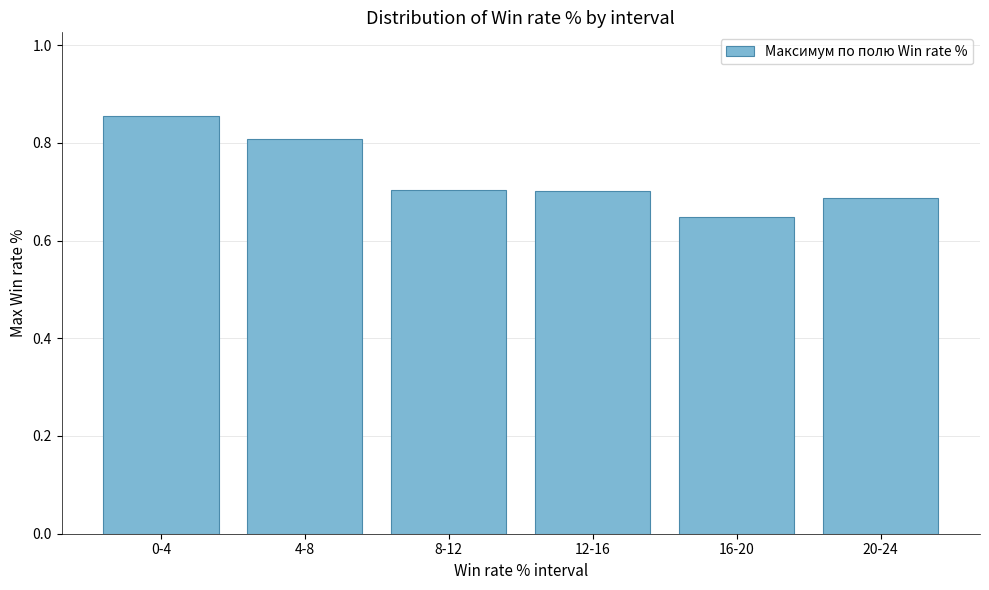

The chart shows a value of 1.3 at 0-4. True or false?

False